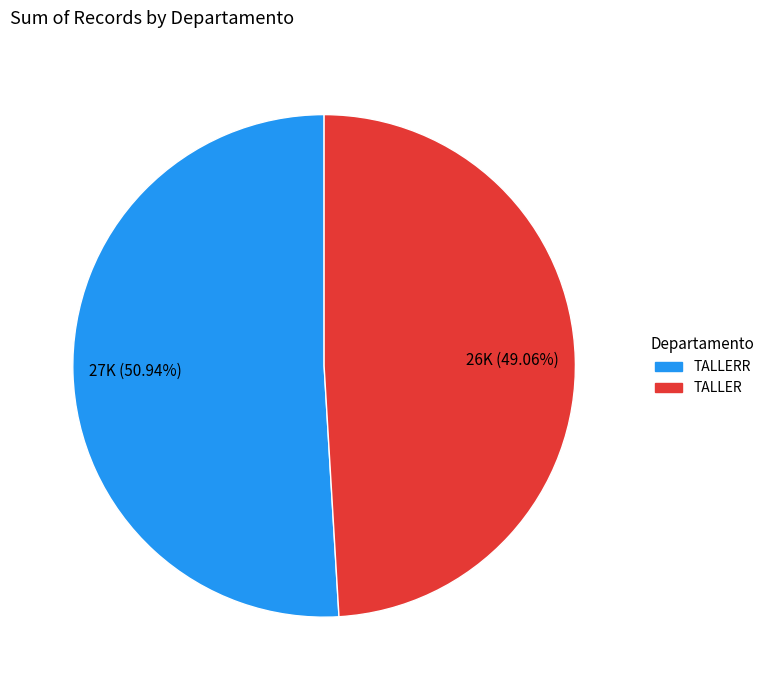

Is there a majority slice in this chart?

Yes